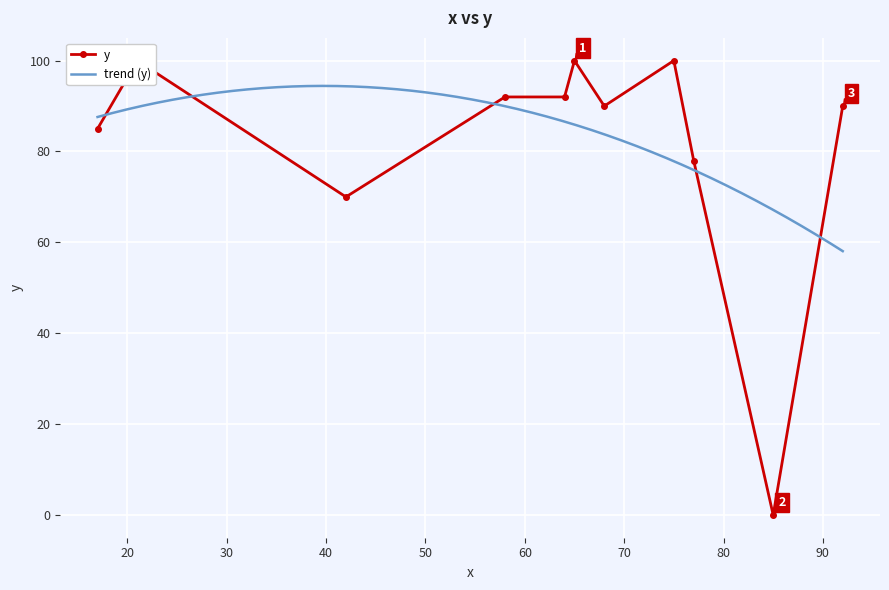

What is the difference between the maximum and second lowest values?

30